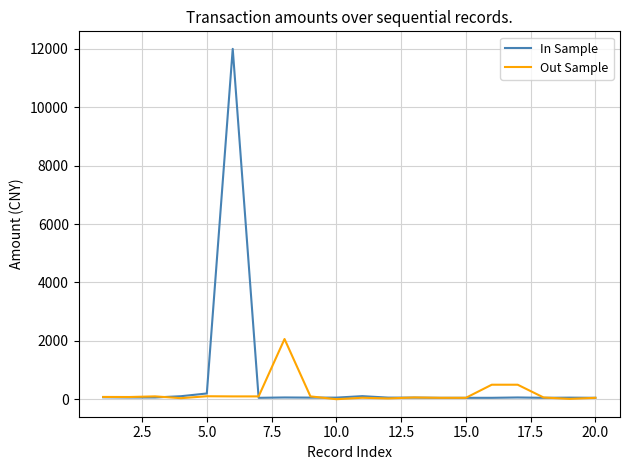

Which series has the widest spread of values?

In Sample